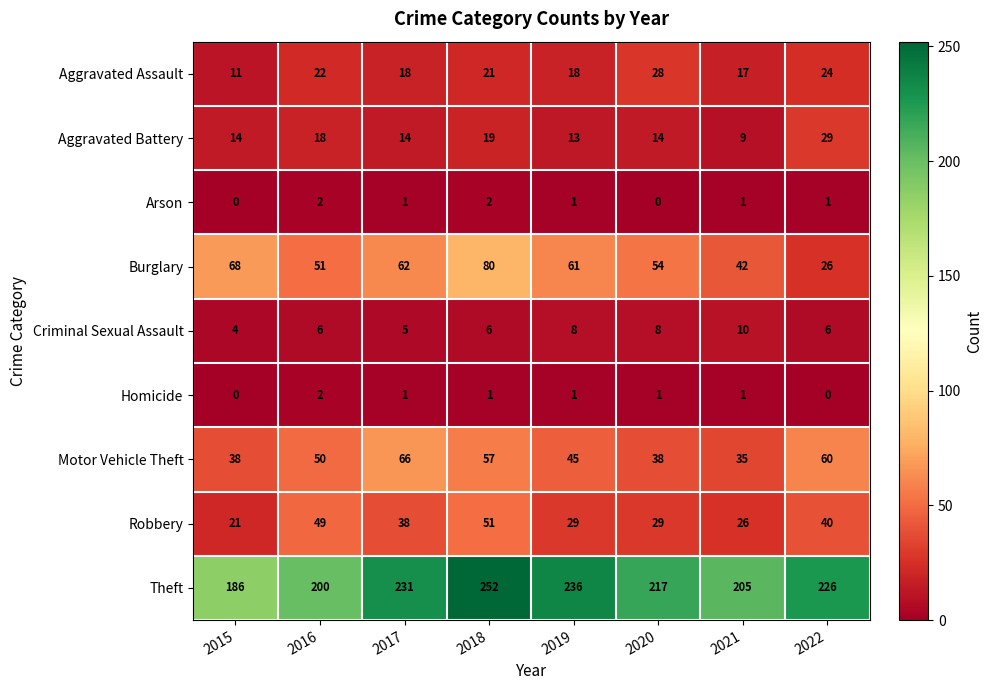

At which label is Theft closest to 219?

2020